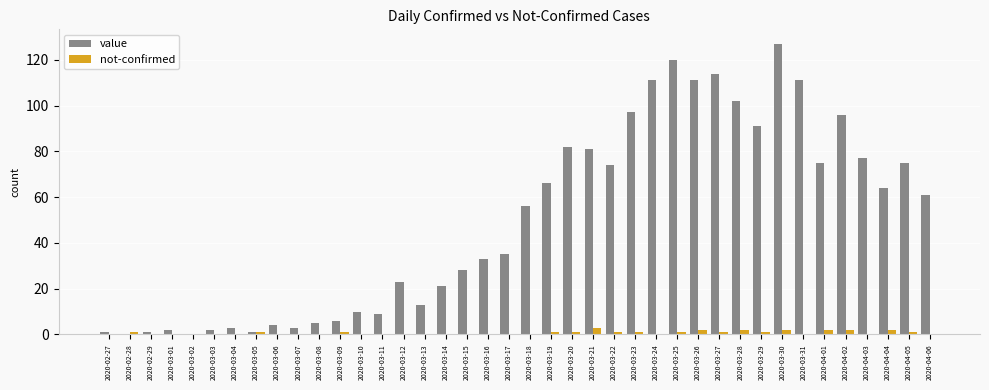

The value of value at 2020-03-11 is 9. True or false?

True